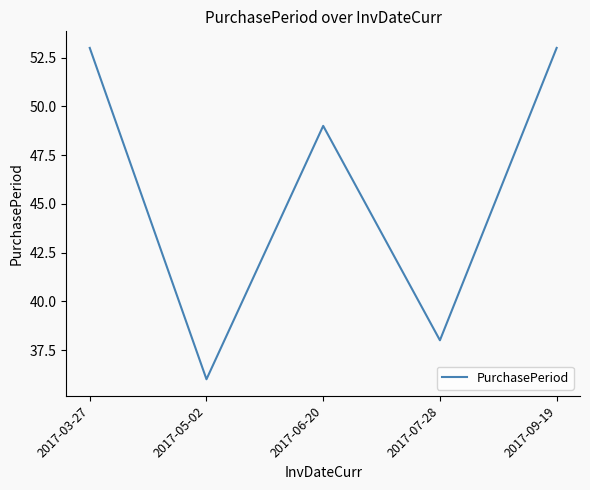

What is the sum of all values?

229